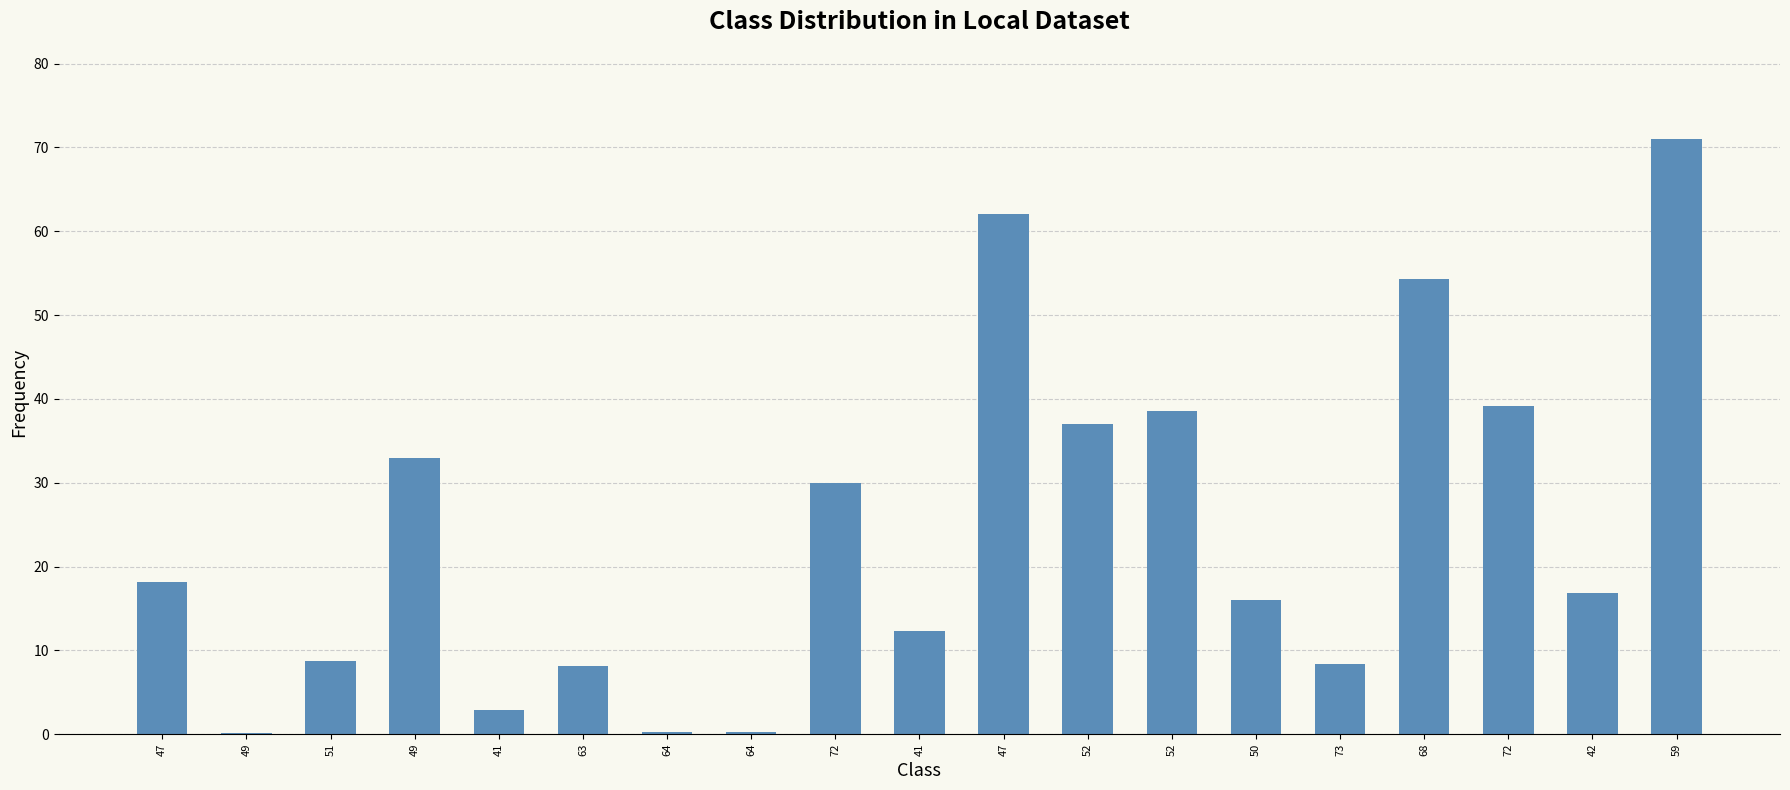

Count the number of categories in the chart.

19